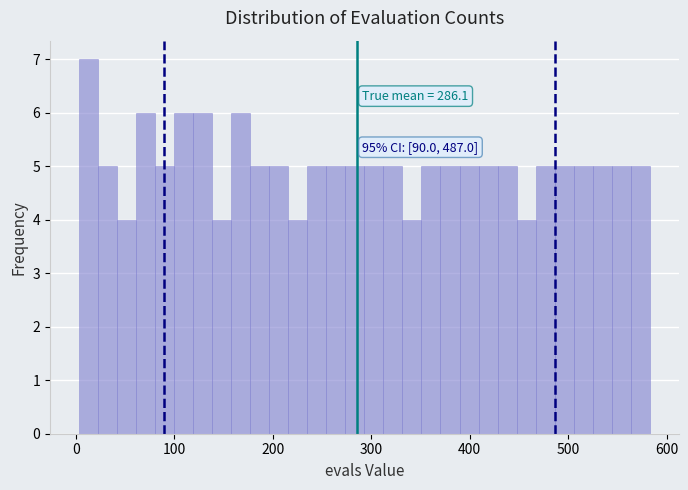

Around what value on the x-axis is the tallest bar? Give the approximate position of its centre, as read against the axis.

10